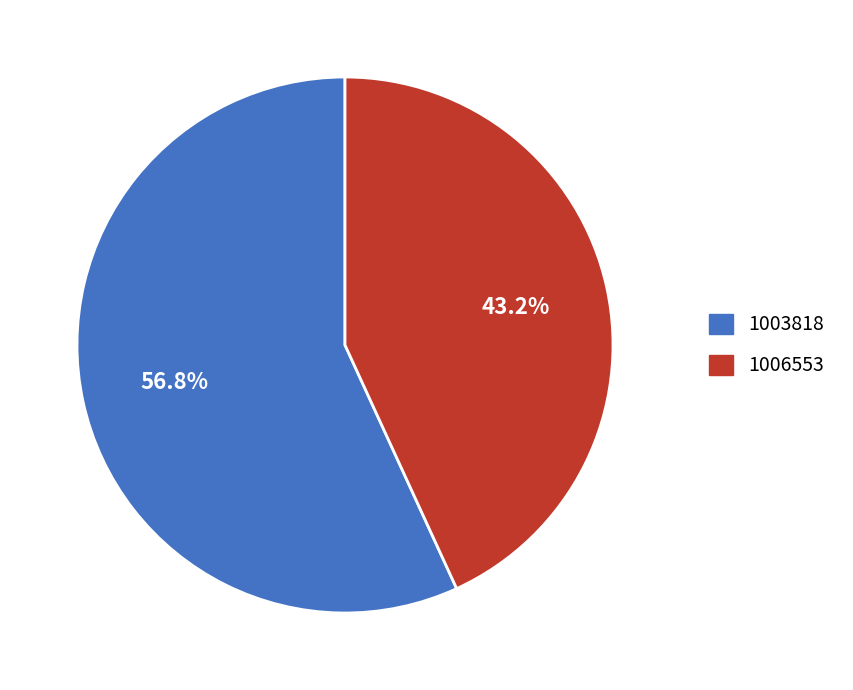

Is the sum of 1003818 and 1006553 greater than half?

Yes